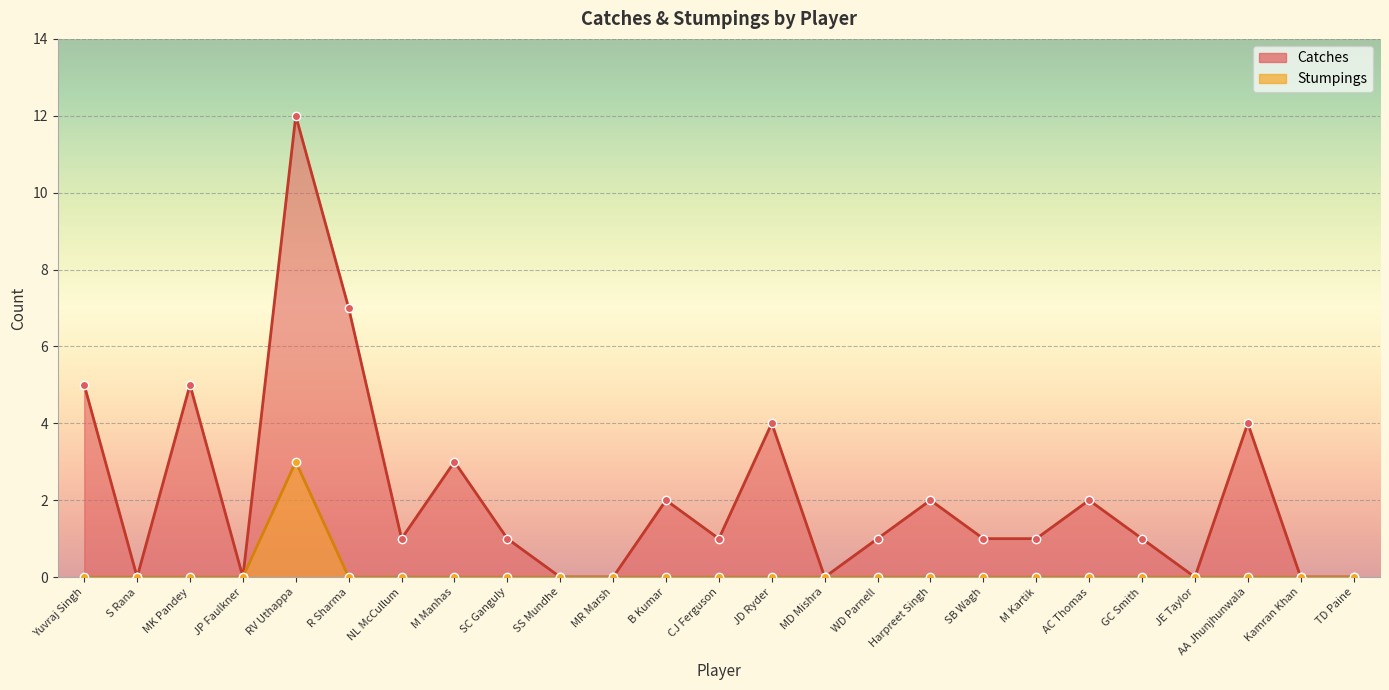

True or false: Stumpings and Catches cross at least once.

False